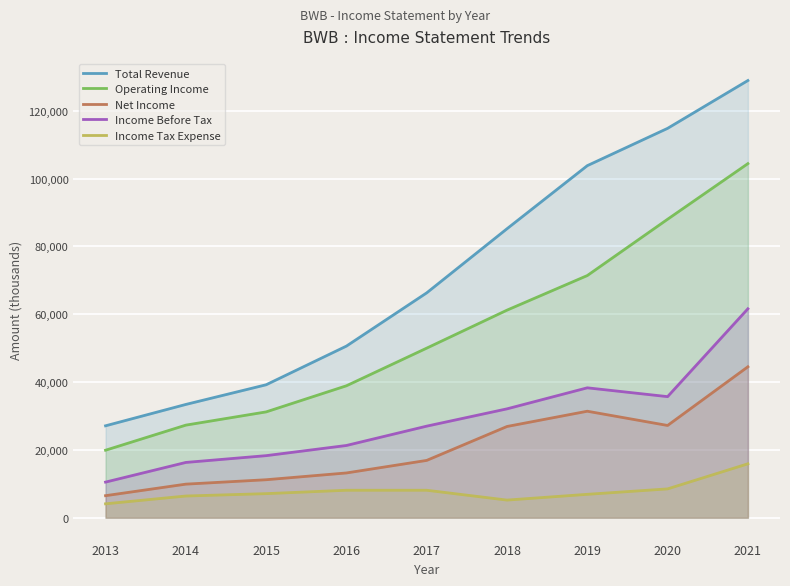

At how many categories does at least one series exceed 84942?

4